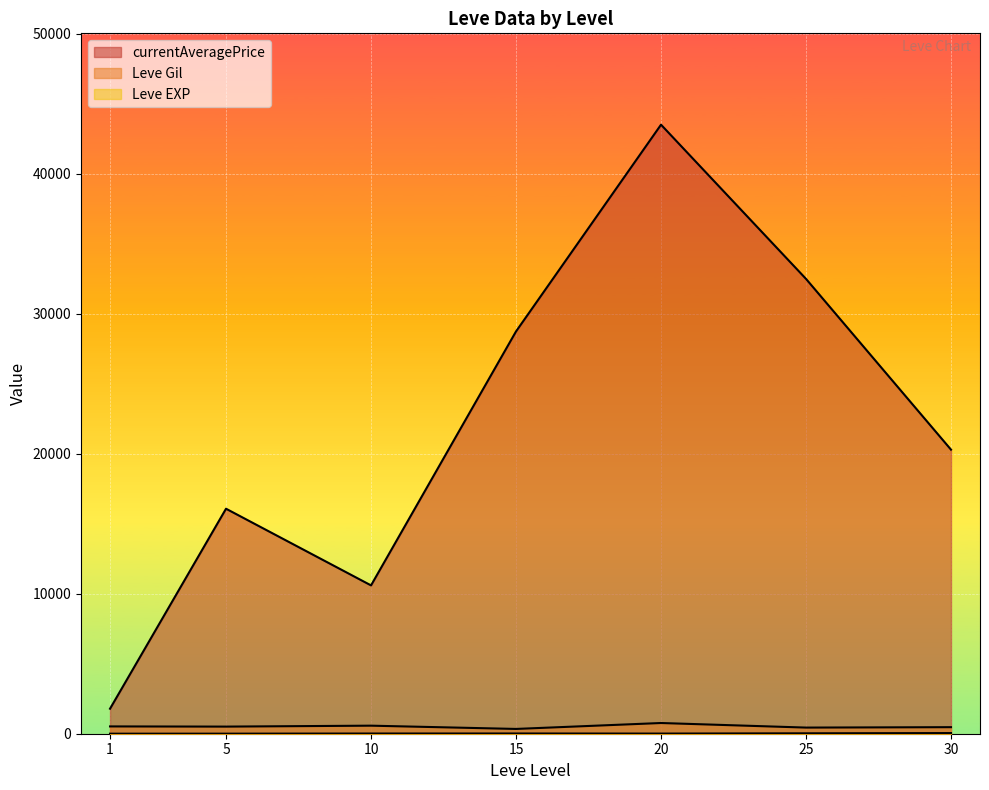

At 10, list the series in order from largest to smallest.

currentAveragePrice, Leve Gil, Leve EXP